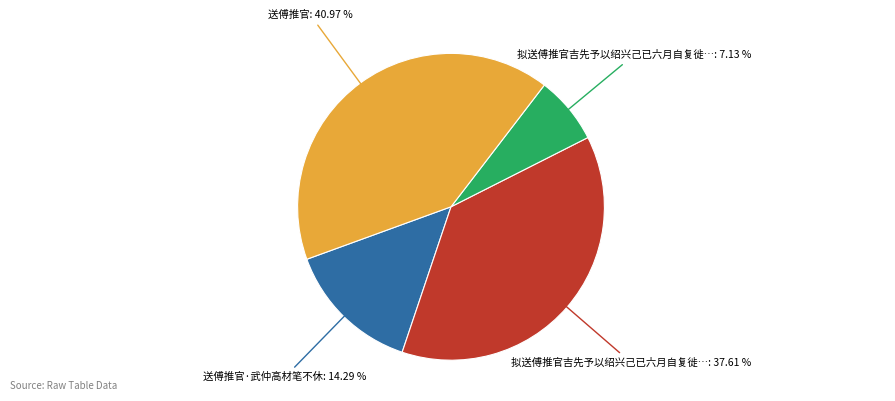

Is there any slice that represents more than half of the pie?

No